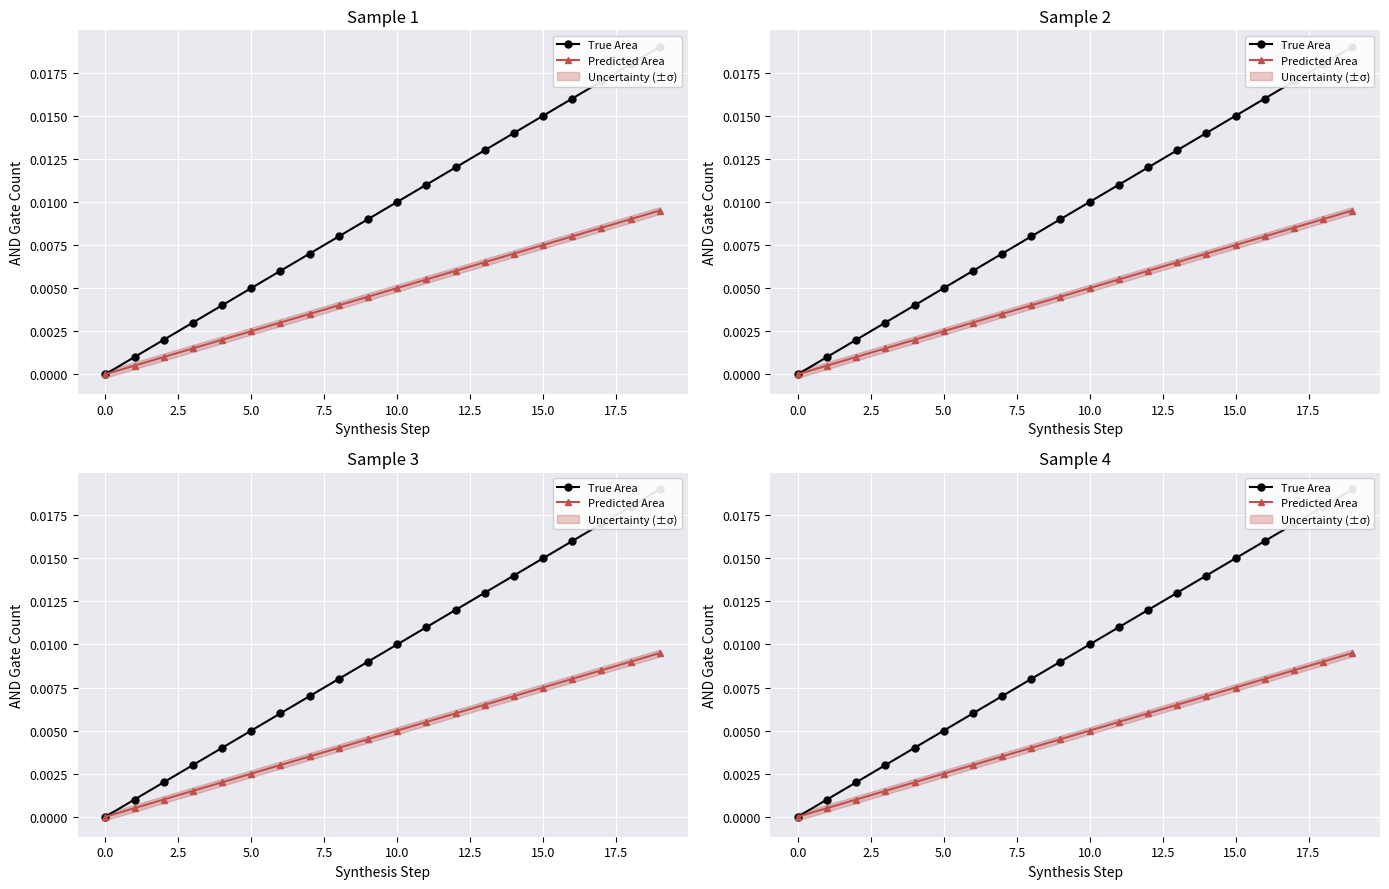

Is it true that Predicted Area equals -0.0 at 0.0?

False